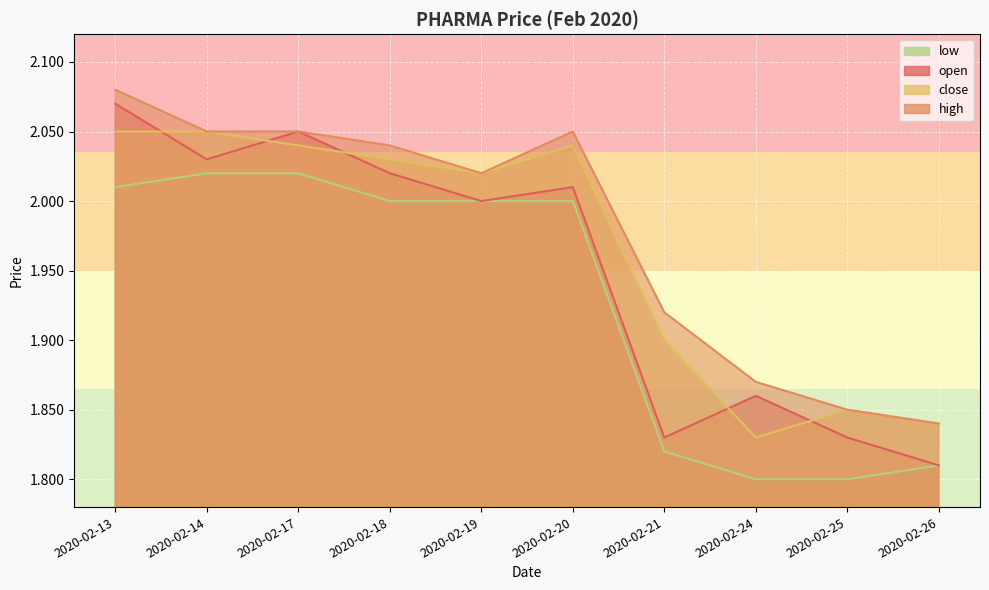

How many series are shown in this chart?

4